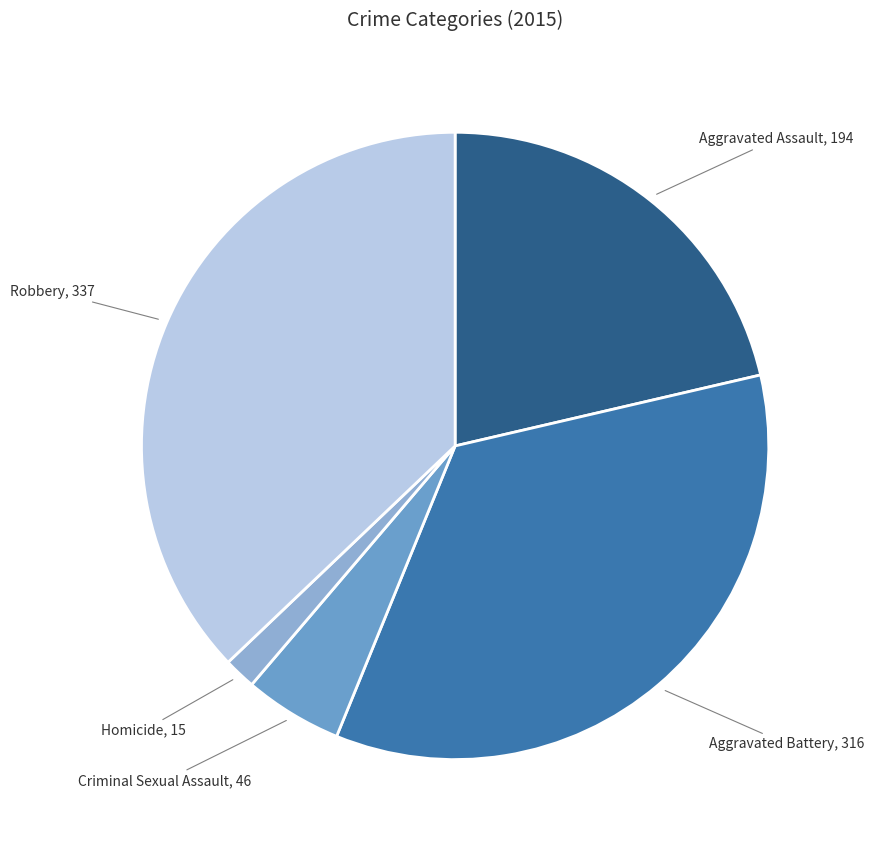

True or false: Homicide accounts for 2% of the total.

True